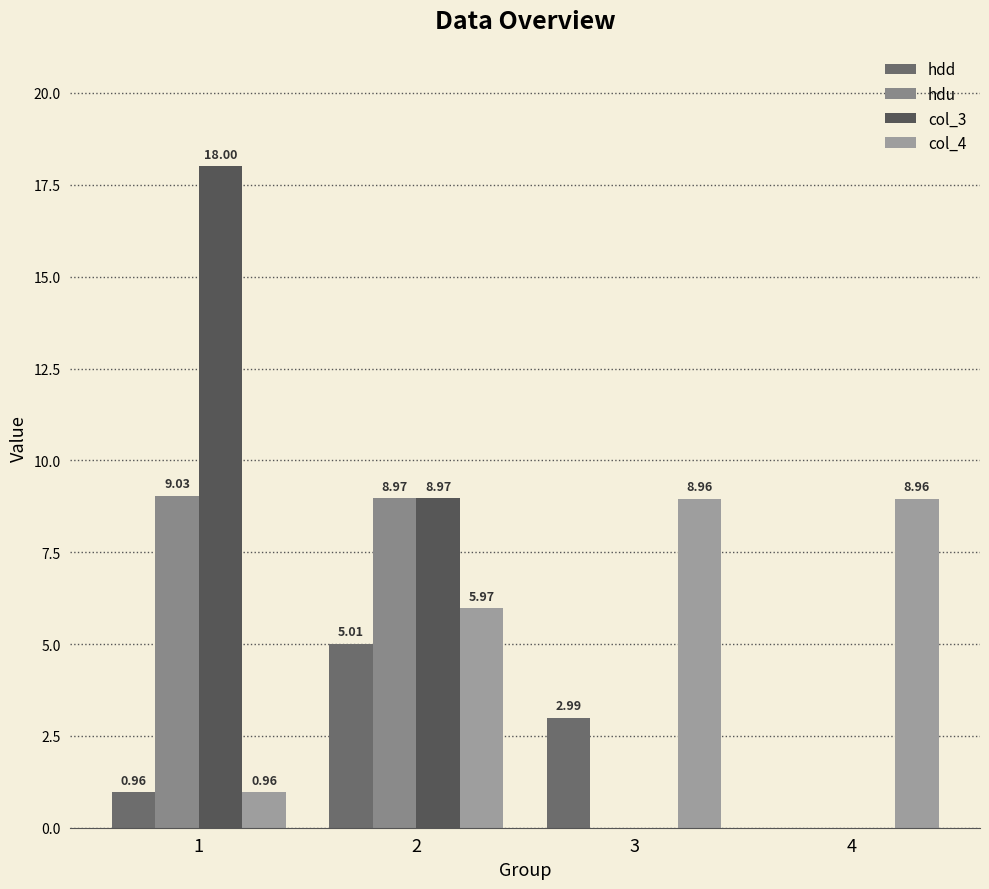

Reading left to right, list all the values displayed in this chart.

hdd: 1.0	5.0	3.0	0.0
hdu: 9.0	9.0	0.0	0.0
col_3: 18.0	9.0	0.0	0.0
col_4: 1.0	6.0	9.0	9.0